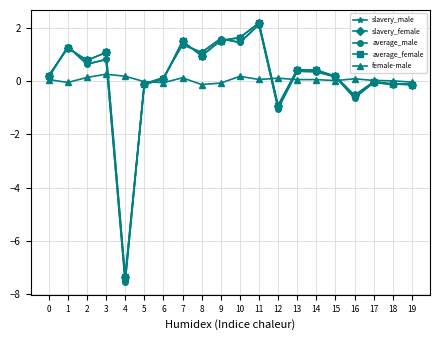

How many distinct data groups are displayed?

5